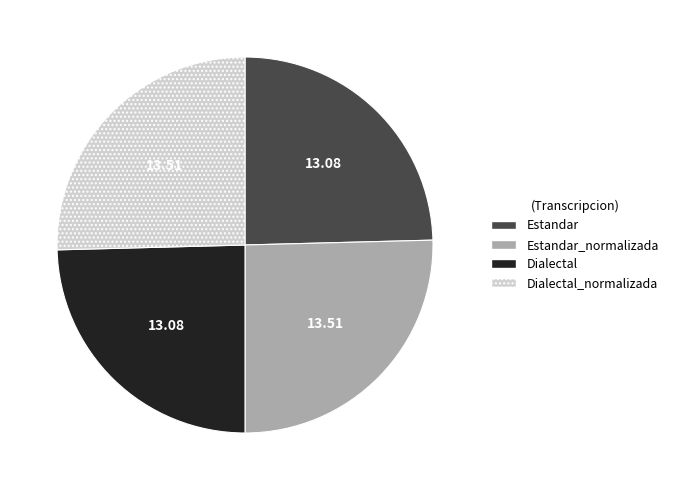

Is there a majority slice in this chart?

No